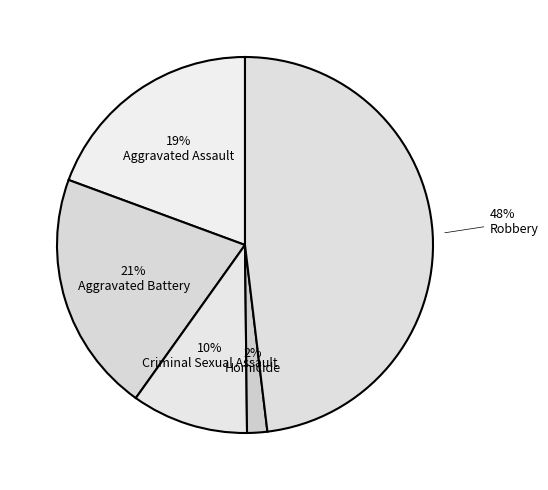

Count the number of slices in the pie.

5